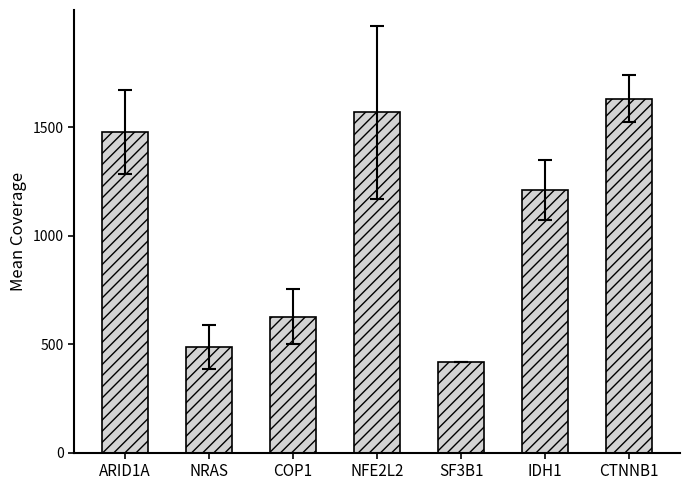

Is it true that the value at CTNNB1 is 354?

False